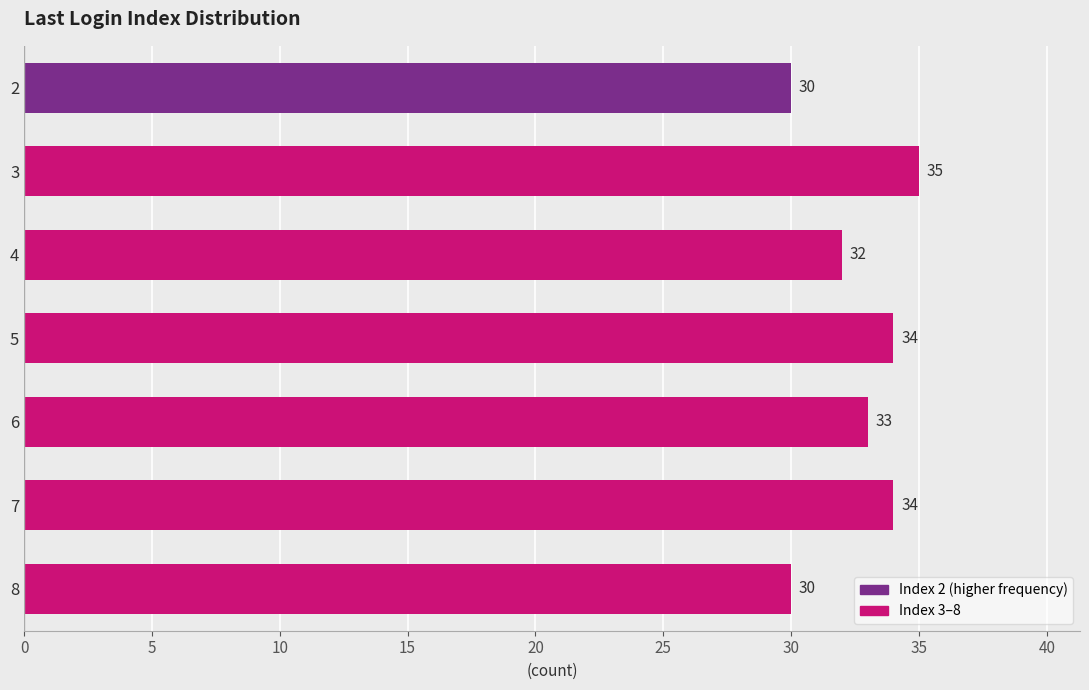

What is the approximate value at 6?

33